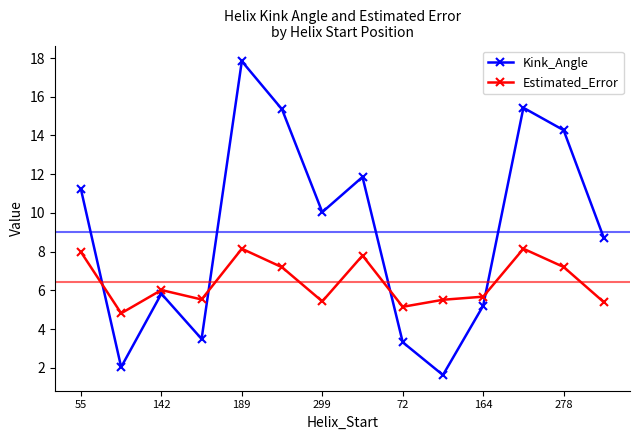

What is the value of the Estimated_Error point at the 11th from the left?

5.7